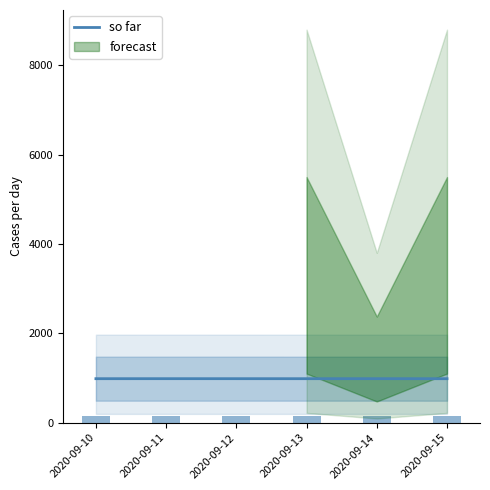

Reading left to right, transcribe all the data shown in this chart.

2020-09-10=985.3	2020-09-11=985.6	2020-09-12=985.4	2020-09-13=985.2	2020-09-14=985.5	2020-09-15=985.0